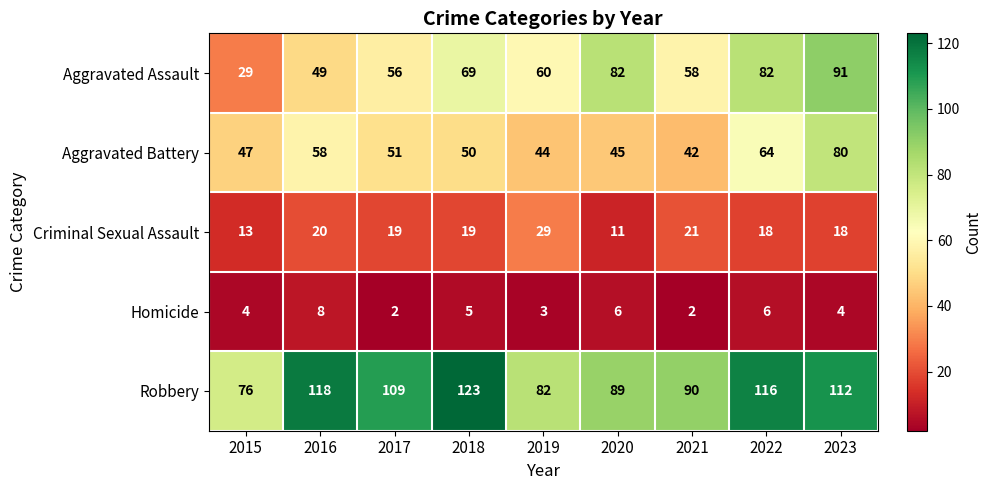

Which series has the widest spread of values?

Aggravated Assault